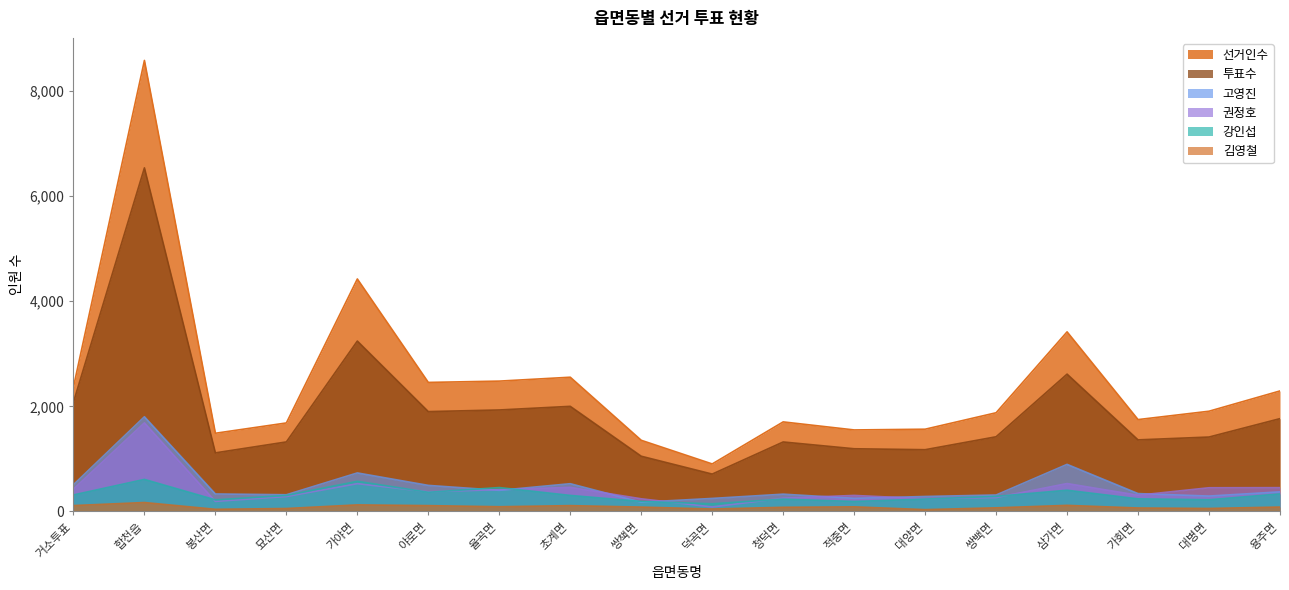

Is the value of 권정호 at 청덕면 greater than the value of 선거인수 at 야로면?

No